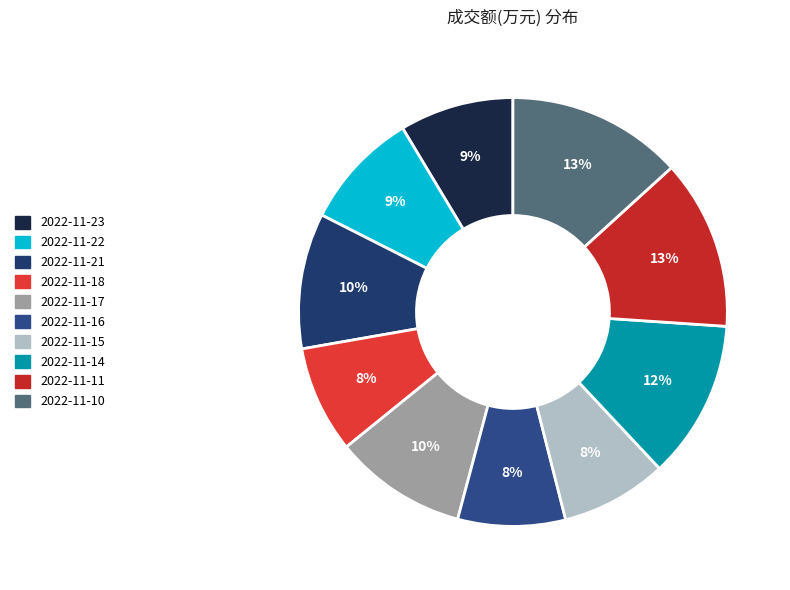

The 2022-11-14 slice represents 3% of the pie. True or false?

False